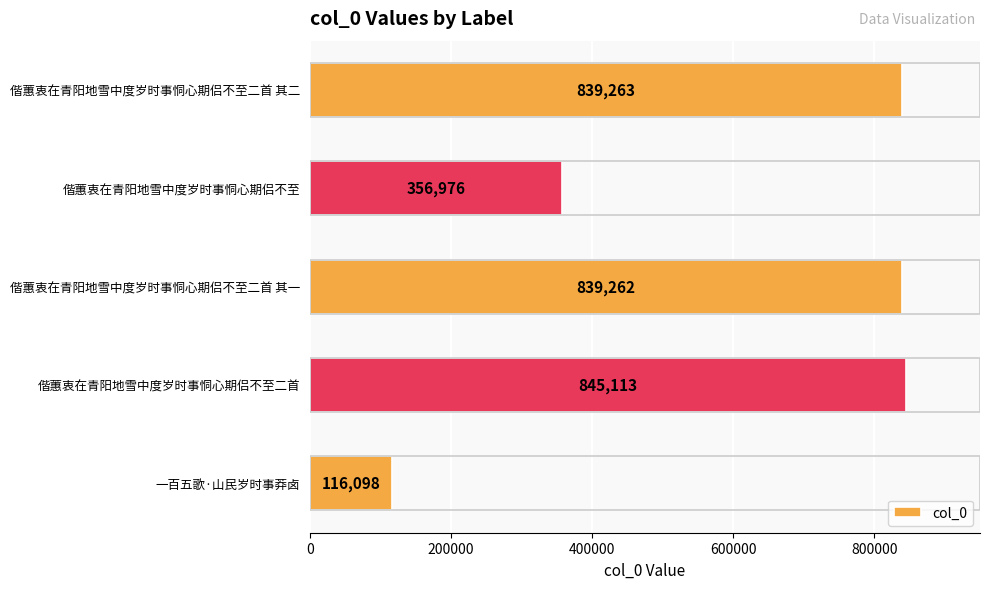

What is the change in value from 偕蕙衷在青阳地雪中度岁时事恫心期侣不至二首 to 偕蕙衷在青阳地雪中度岁时事恫心期侣不至二首 其二?

-5850